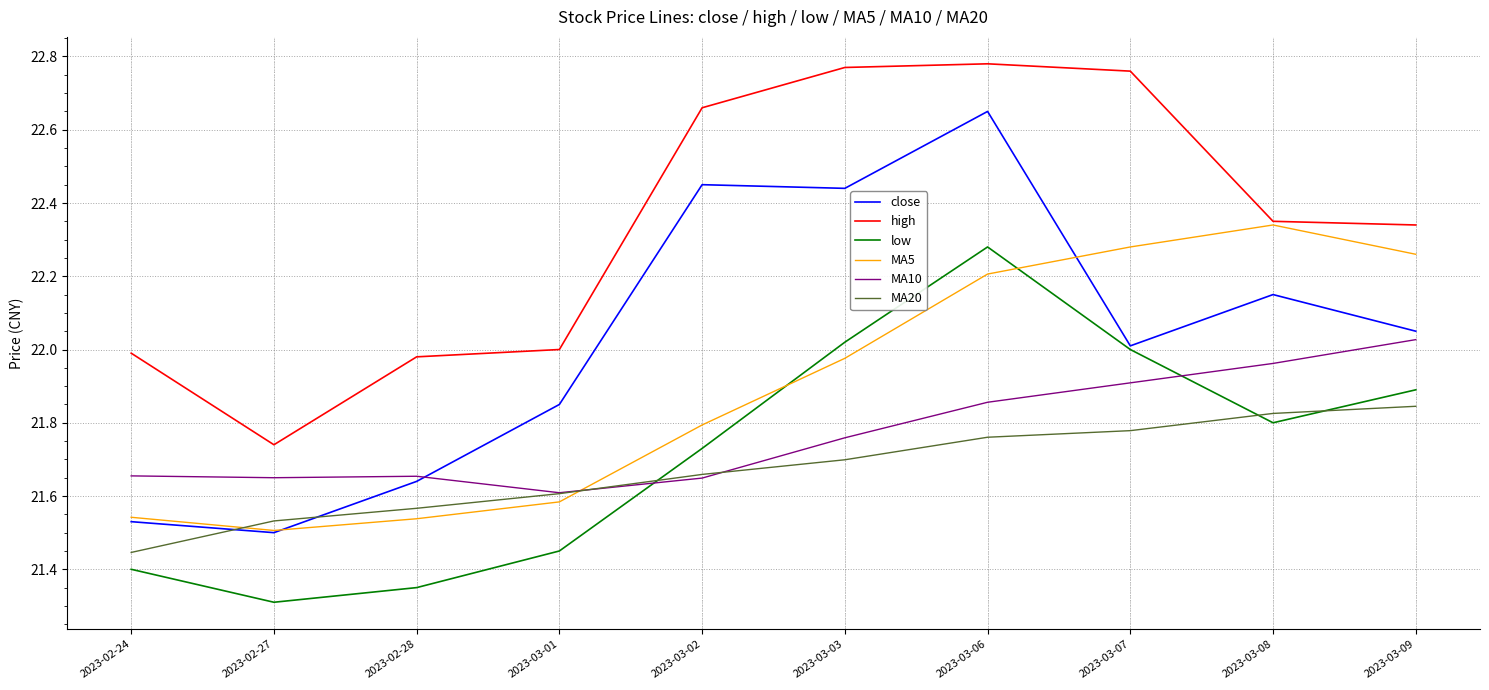

What position from the left is 2023-03-01?

4